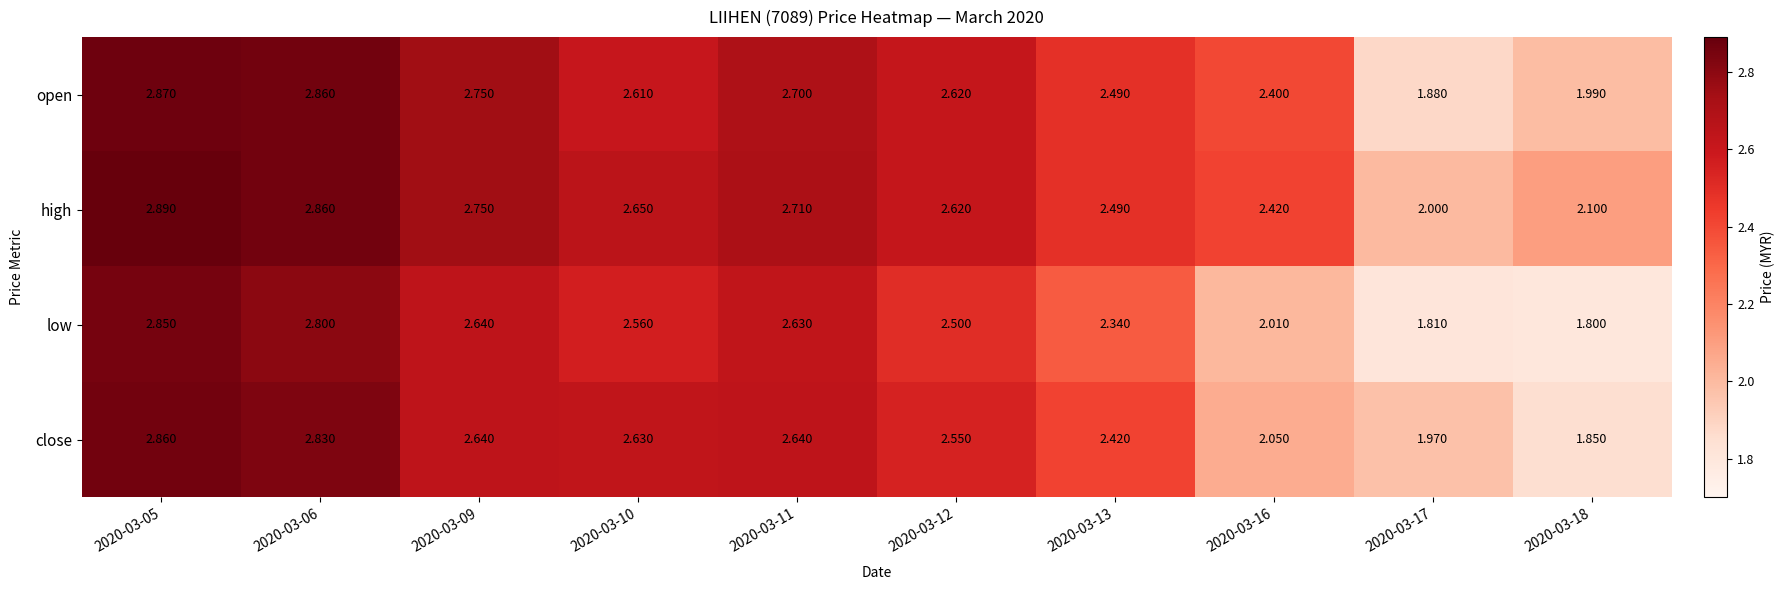

At 2020-03-16, list the series in order from smallest to largest.

low, close, open, high